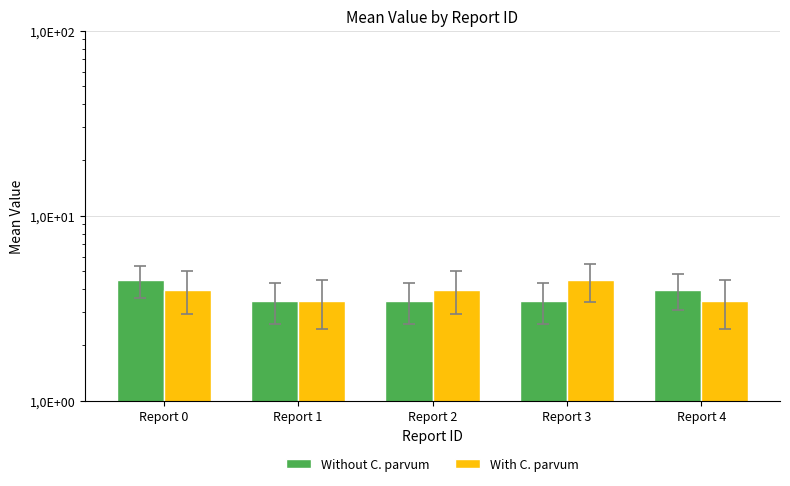

List the series in order of their overall mean, highest first.

With C. parvum, Without C. parvum